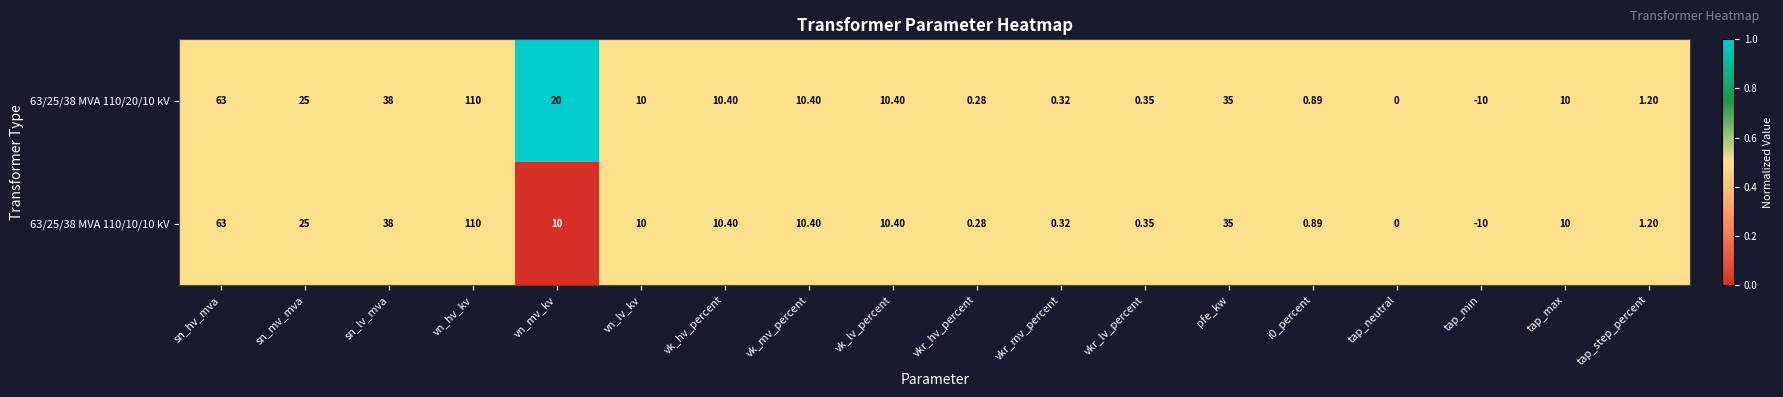

Which label corresponds to the largest value in the chart?

vn_hv_kv